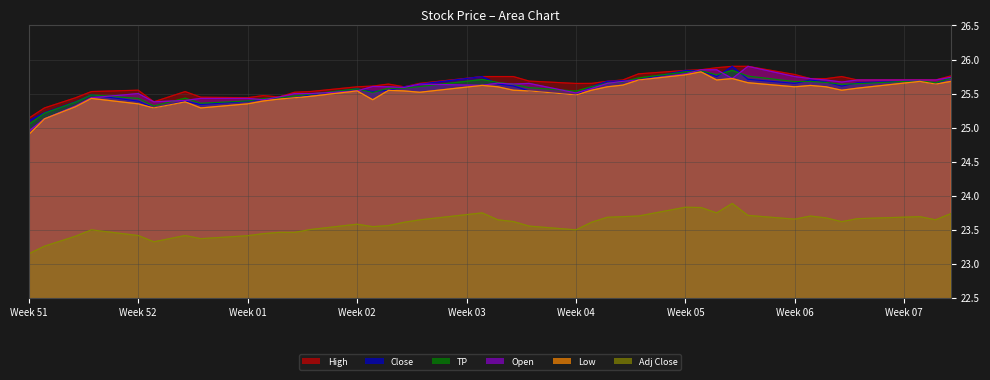

What is the smallest value displayed?

23.2